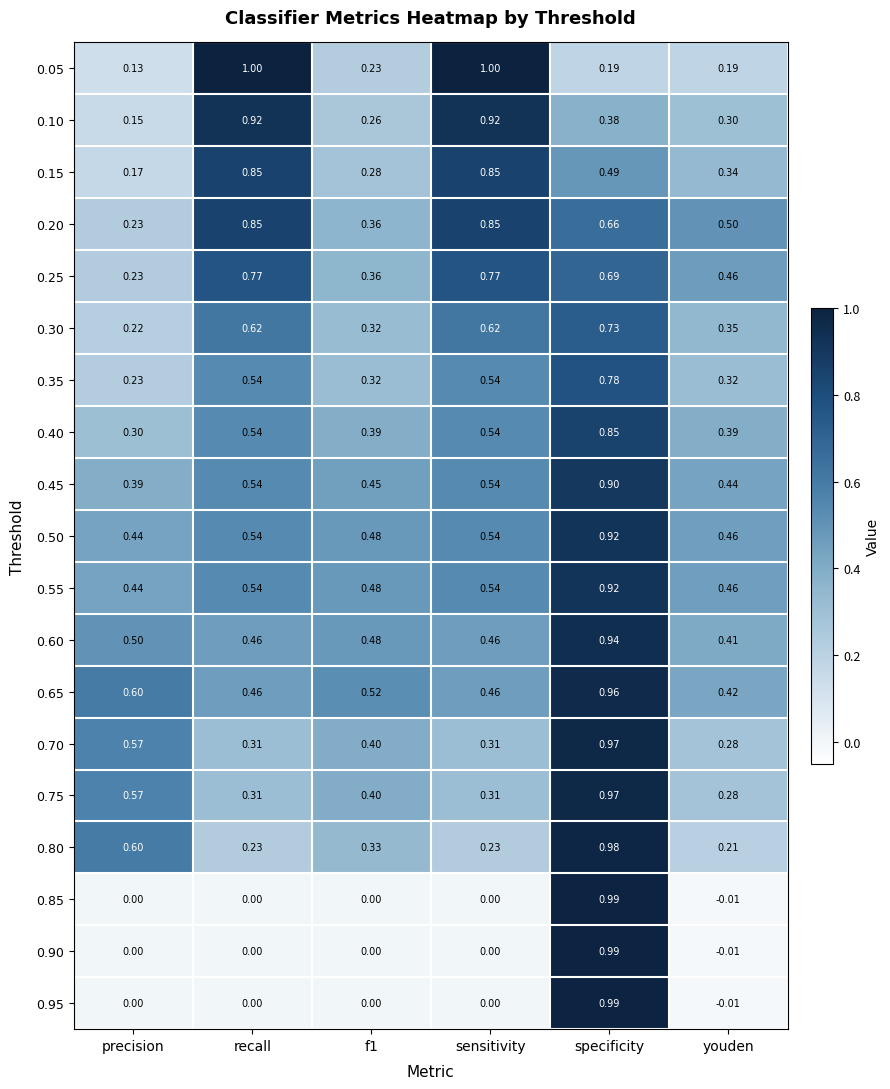

How many values in the 0.95 series are below 0?

1